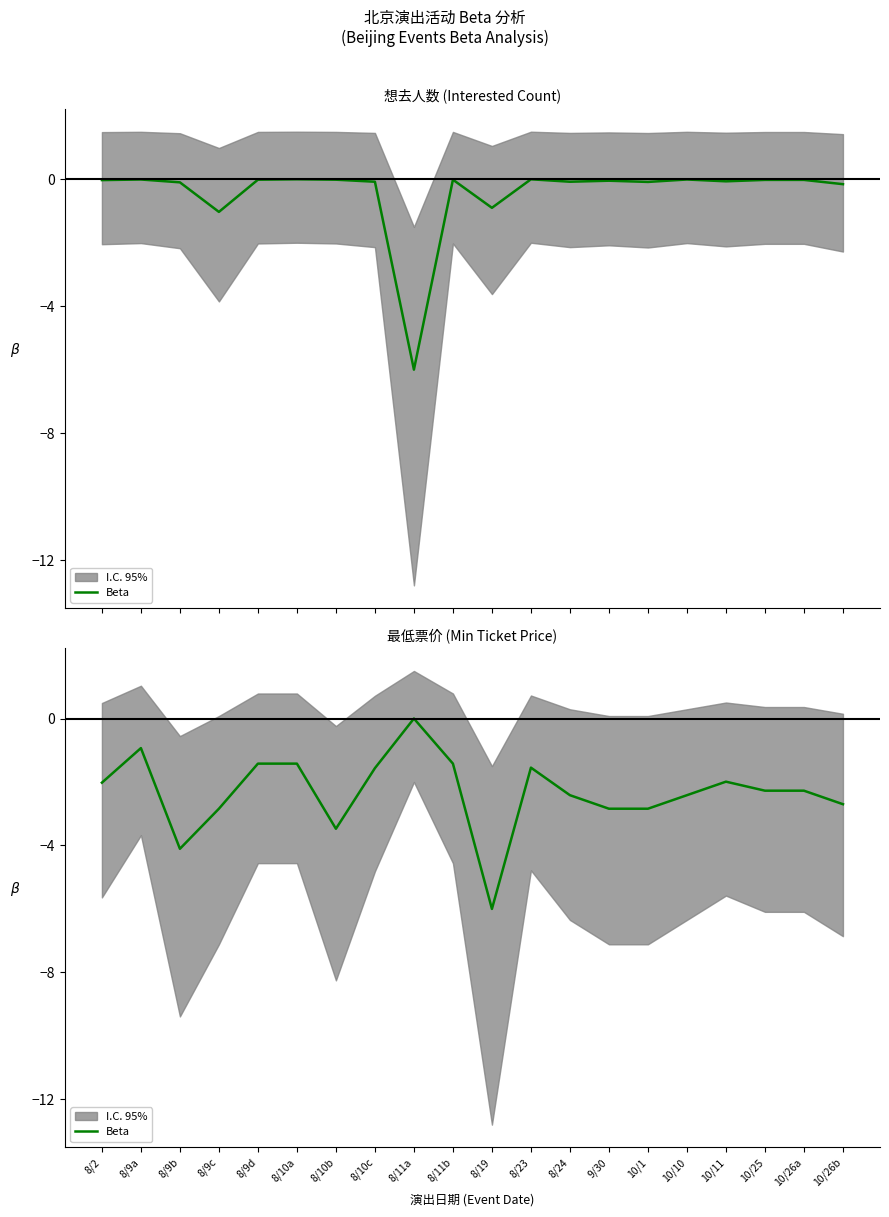

How many data points are above -2?

8